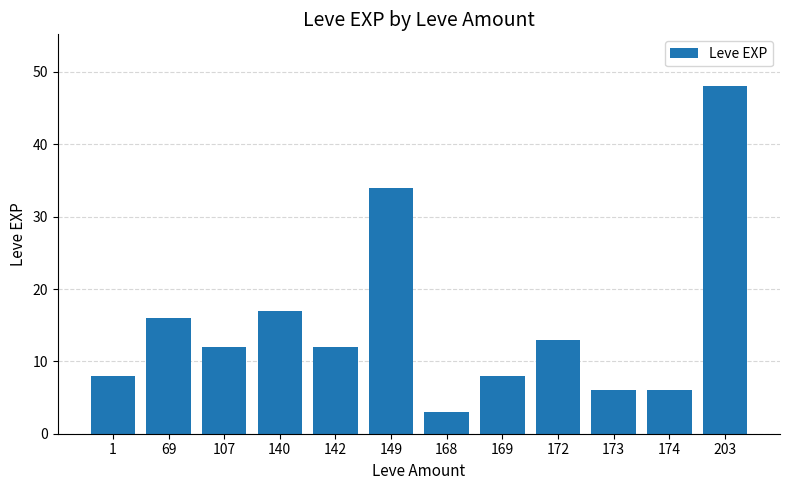

What is the ratio of the value at 69 to the value at 149?

0.5